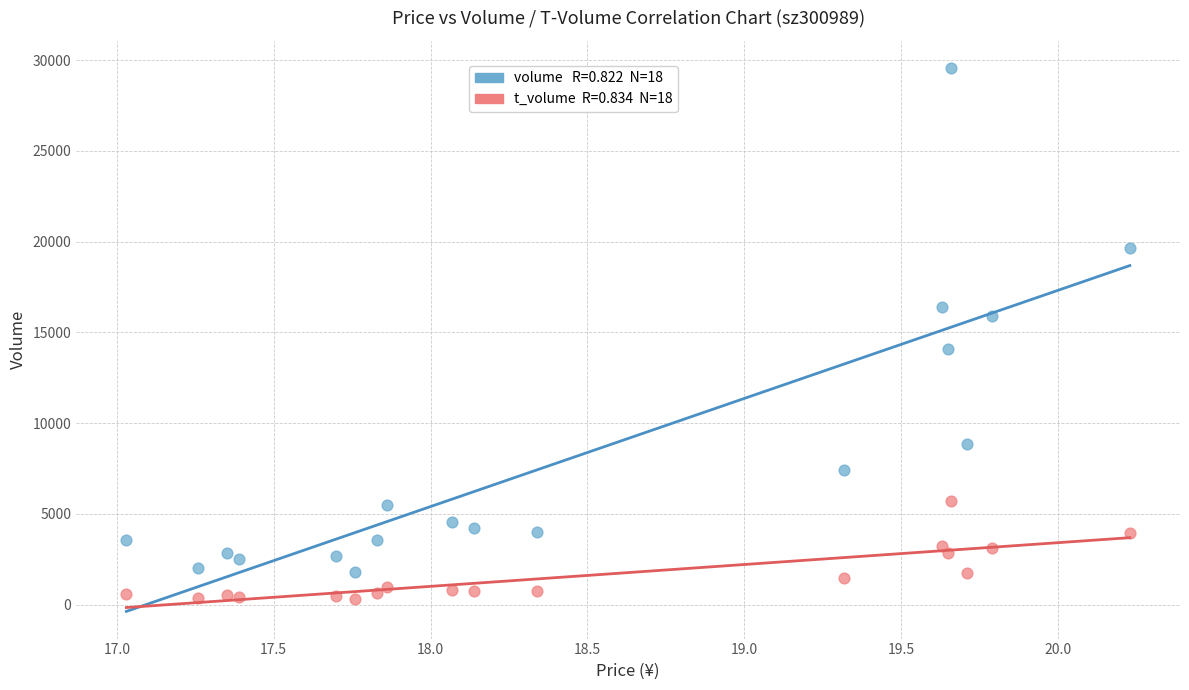

Across all data points, what is the range of Y values (max minus min)?

29239